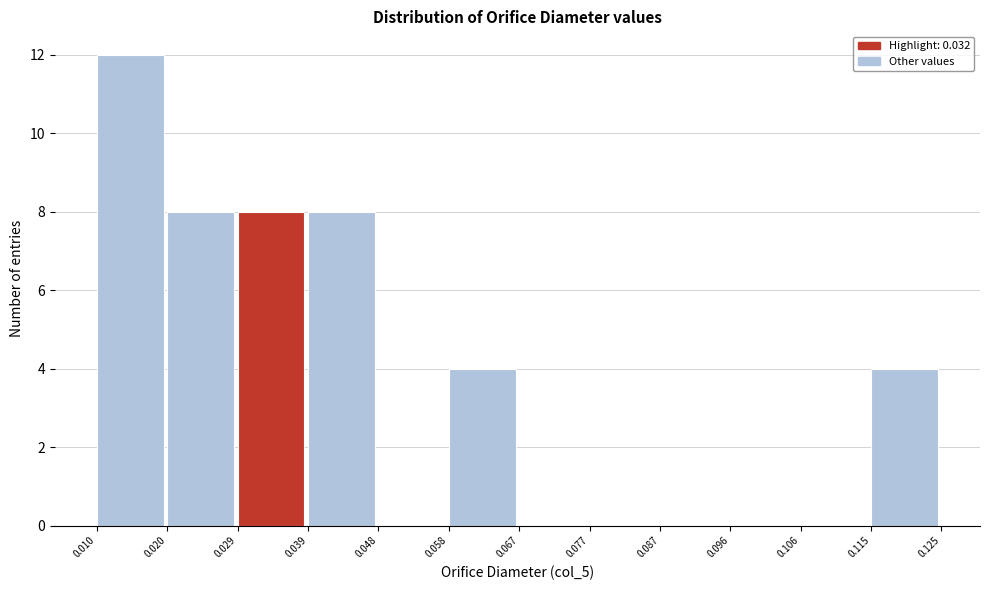

What is the height of the bar covering 0.020 to 0.029 on the x-axis? The values are not printed on the chart, so give them approximately, as read against the axis.

8